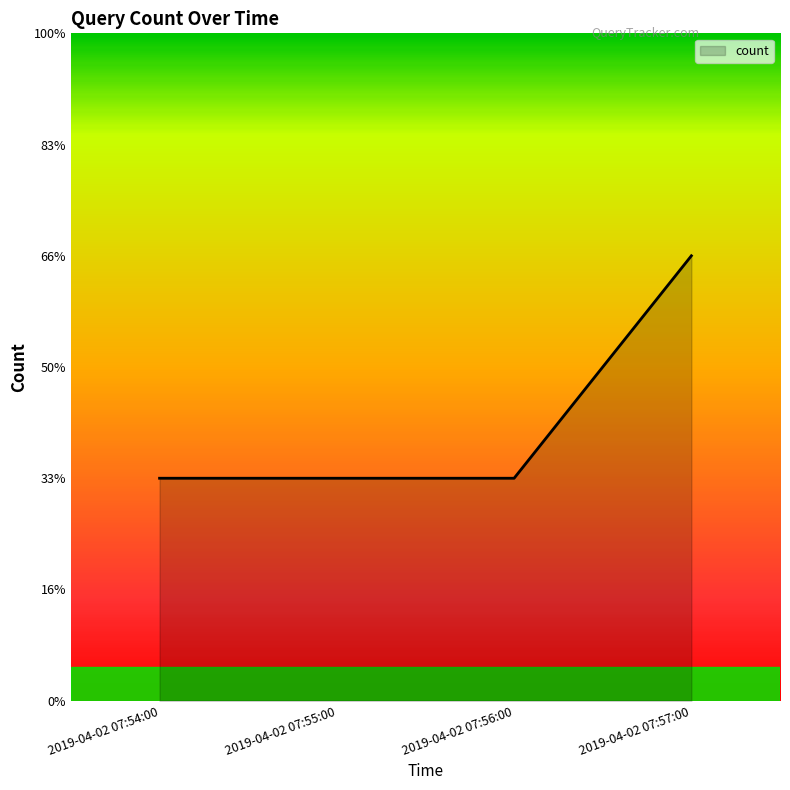

Does the chart have visible grid lines?

No